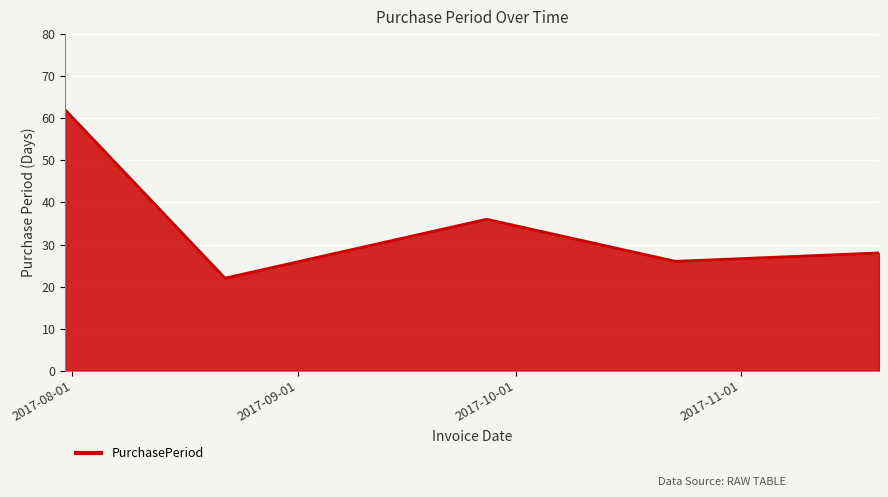

How many interior local peaks (higher than both neighbors) does the data have?

1